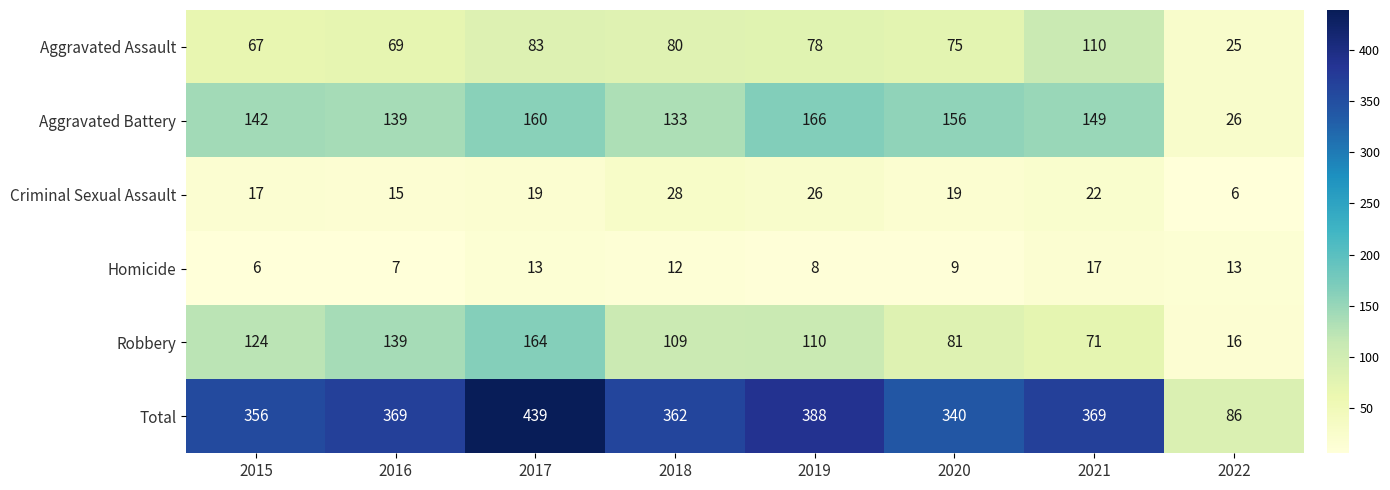

How many distinct data groups are displayed?

6